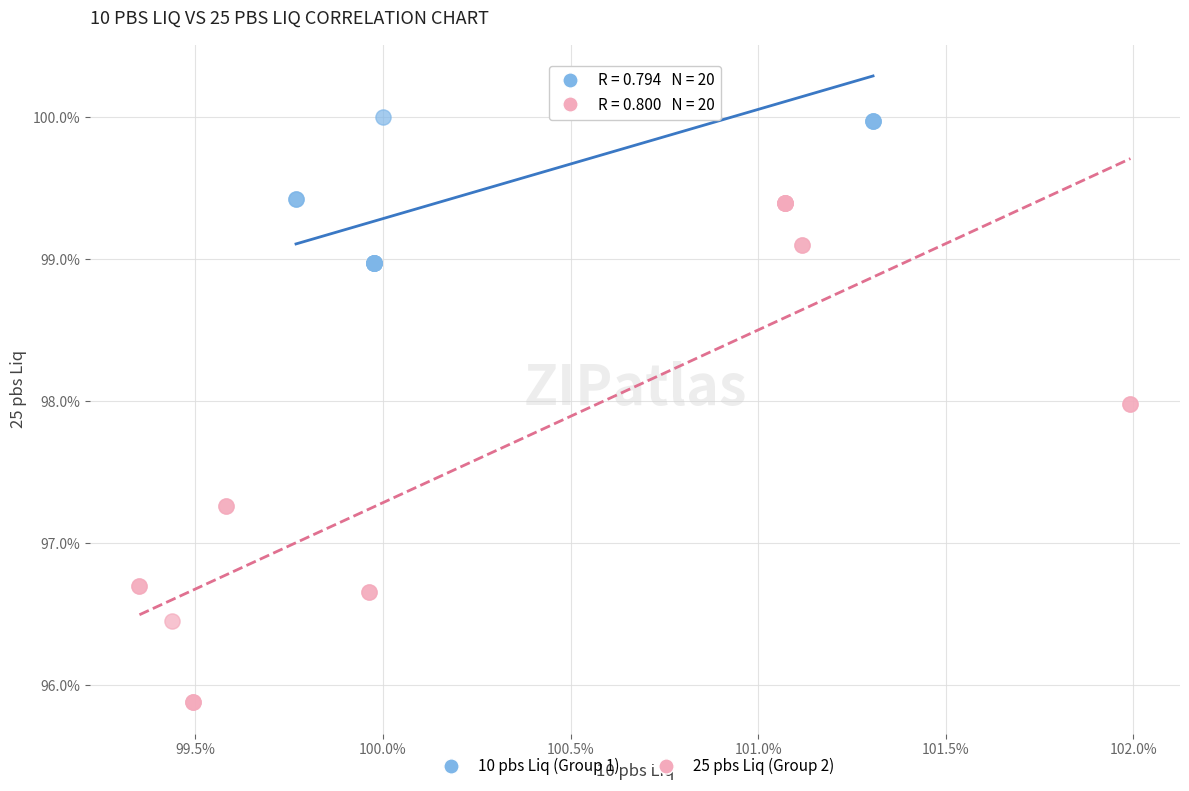

What are all the series names shown in the legend?

10 pbs Liq (Group 1), 25 pbs Liq (Group 2)